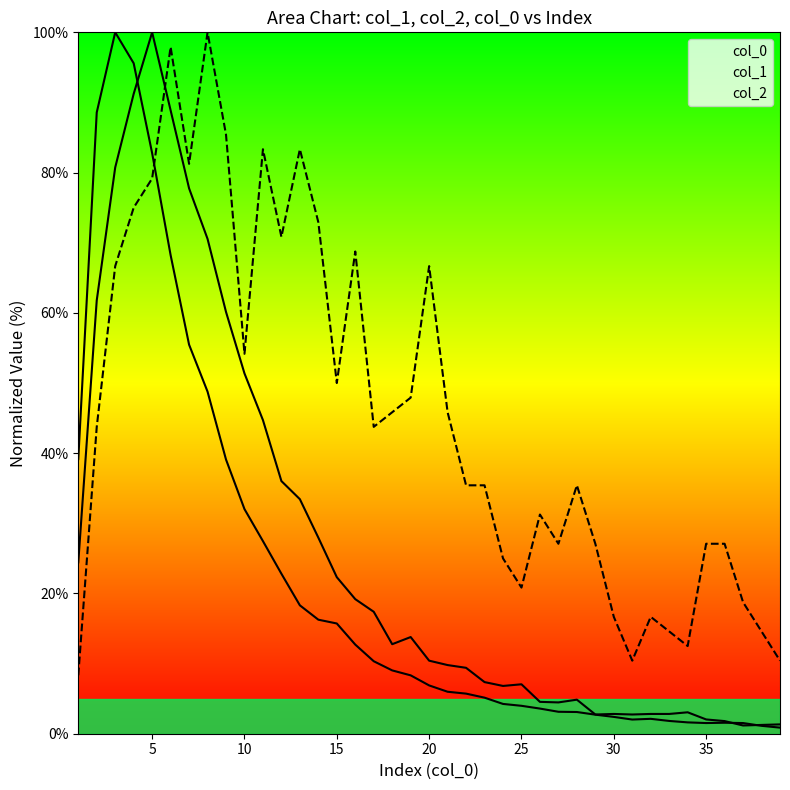

What are all the series names shown in the legend?

col_1, col_2, col_0